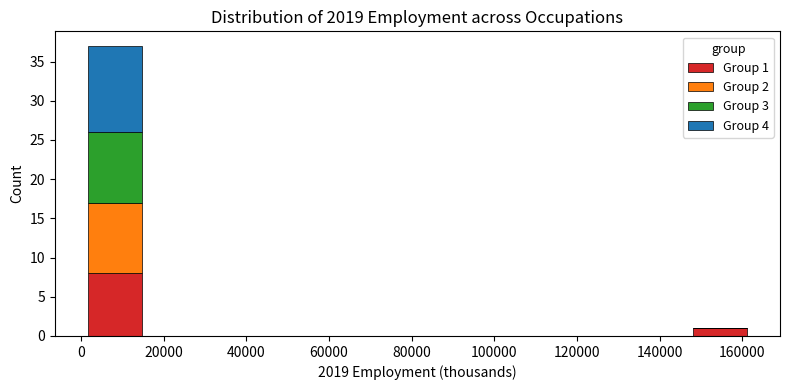

Which range on the x-axis has the tallest stacked bar (by total height)?

0 to 16000